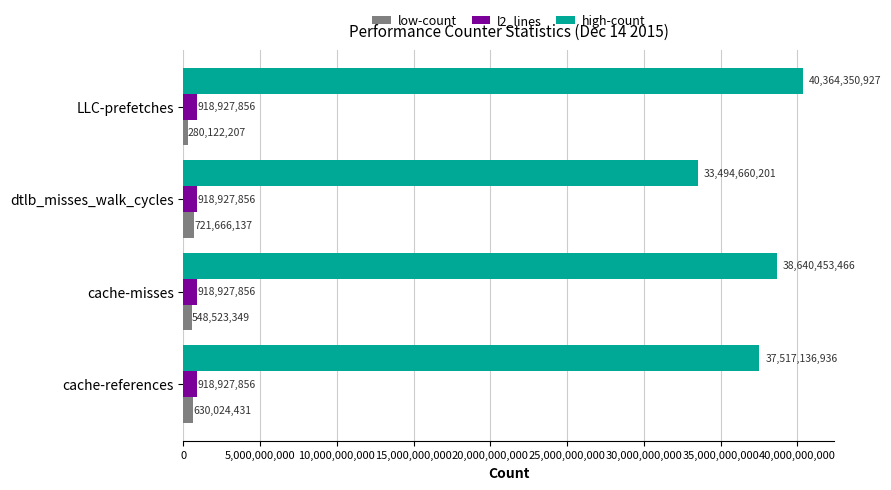

What is the difference between the maximum and minimum values in the high-count series?

6869690726